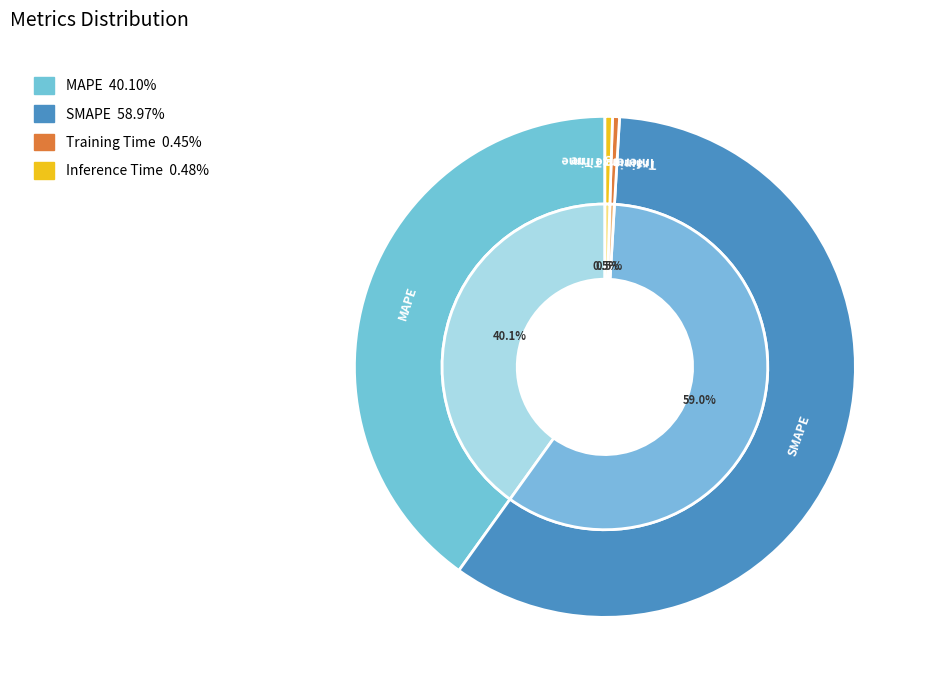

Which category has the smallest portion of the pie?

Training Time